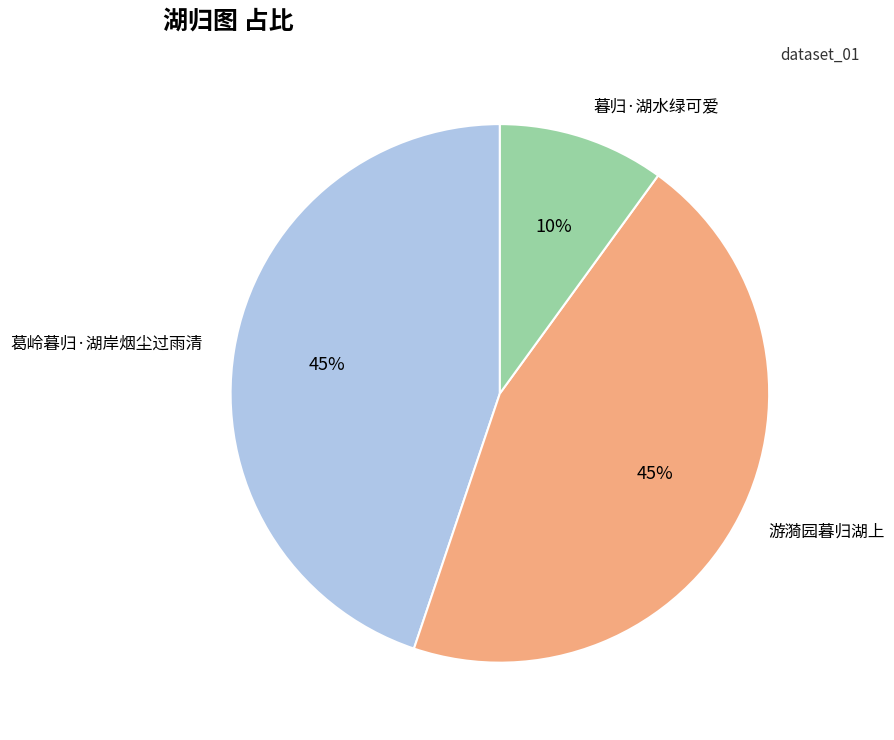

What is the smallest slice in the pie chart?

暮归·湖水绿可爱